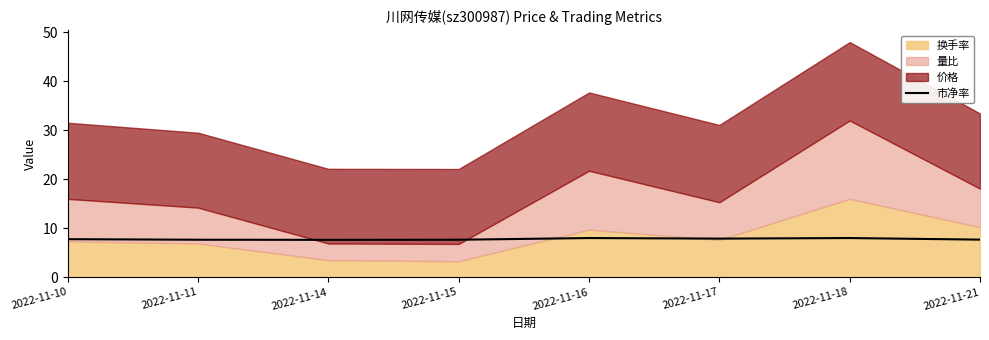

What is the maximum value for 市净率?

8.0